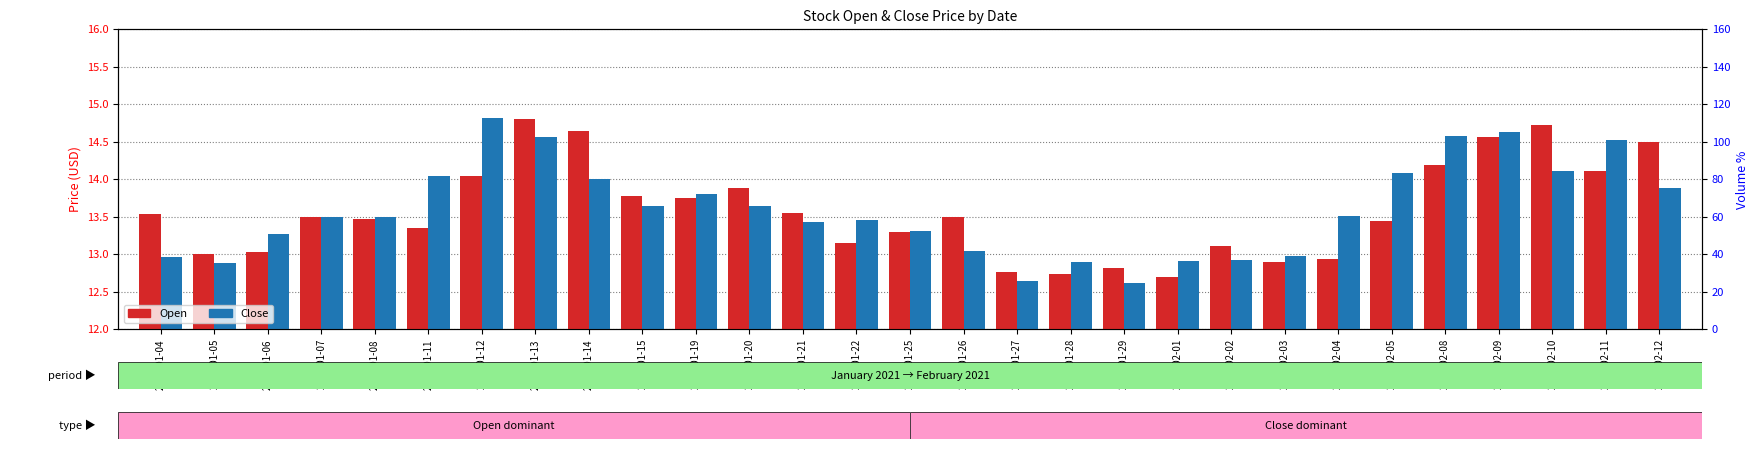

Is it true that Close equals 13.6 at 2021-01-20?

True